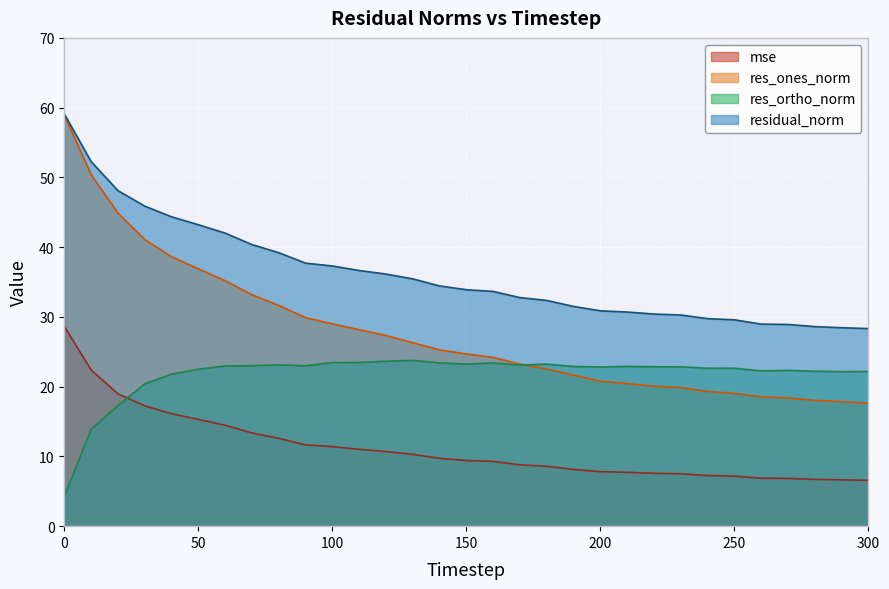

In res_ortho_norm, how many points are higher than both neighbors (excluding endpoints)?

7